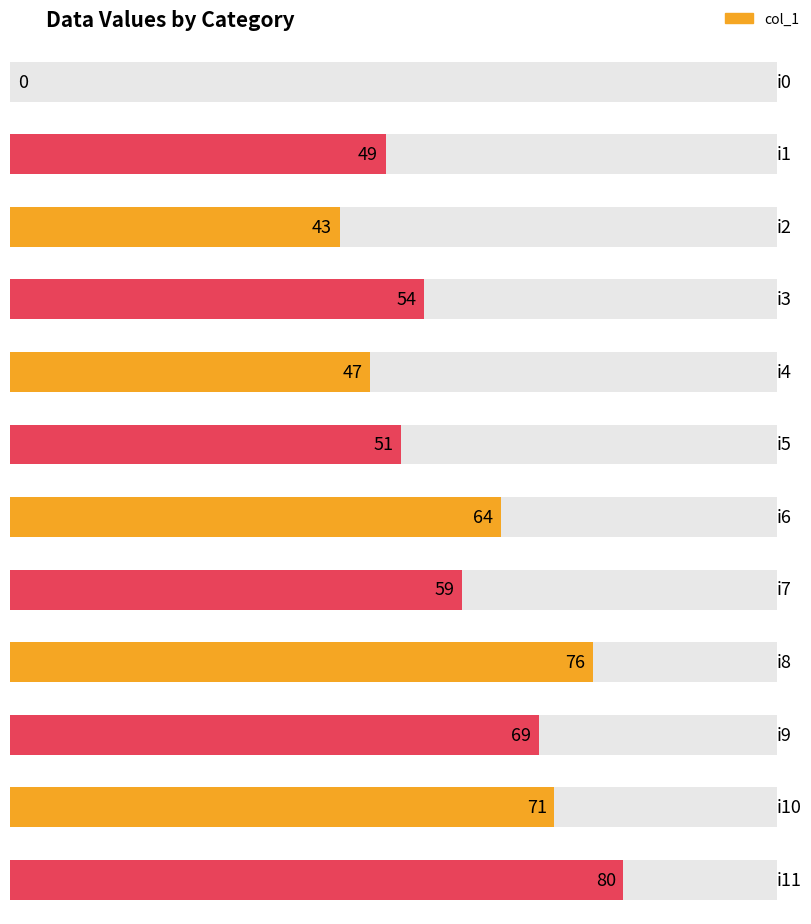

Count the number of data series in this chart.

1